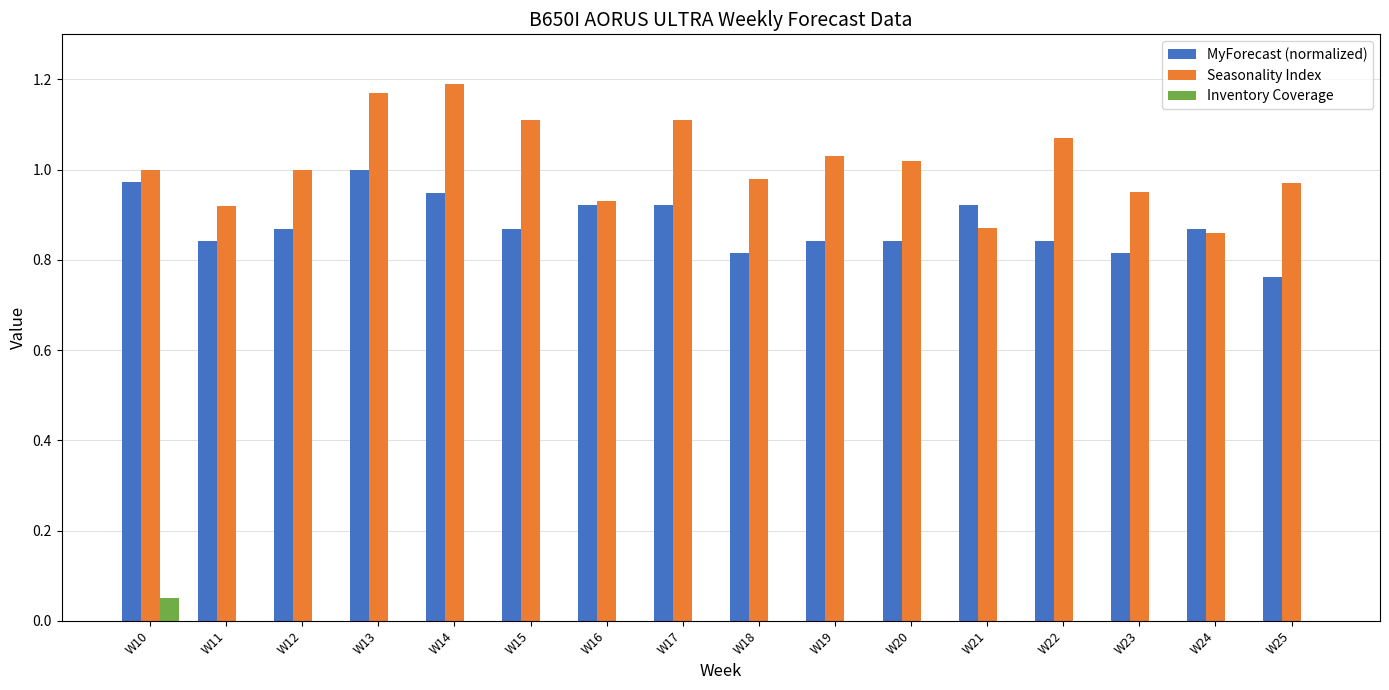

At which label does MyForecast (normalized) reach its peak?

W13